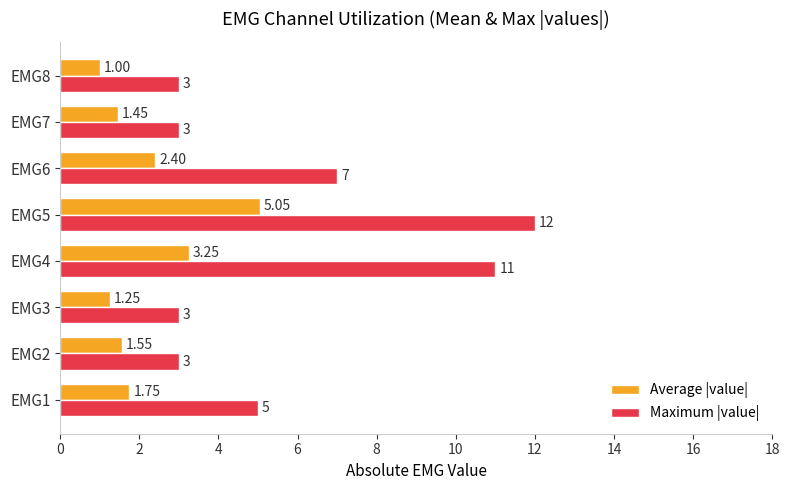

List the series in order of their overall mean, lowest first.

Average |value|, Maximum |value|